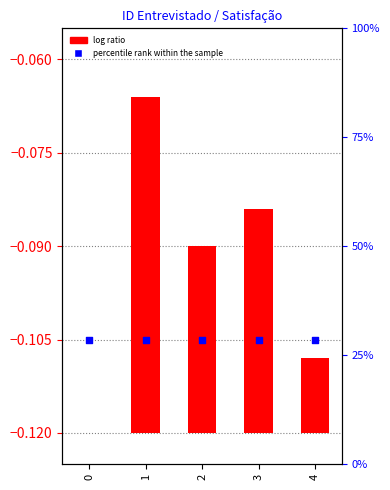

Which series has the widest spread of Y values?

log ratio